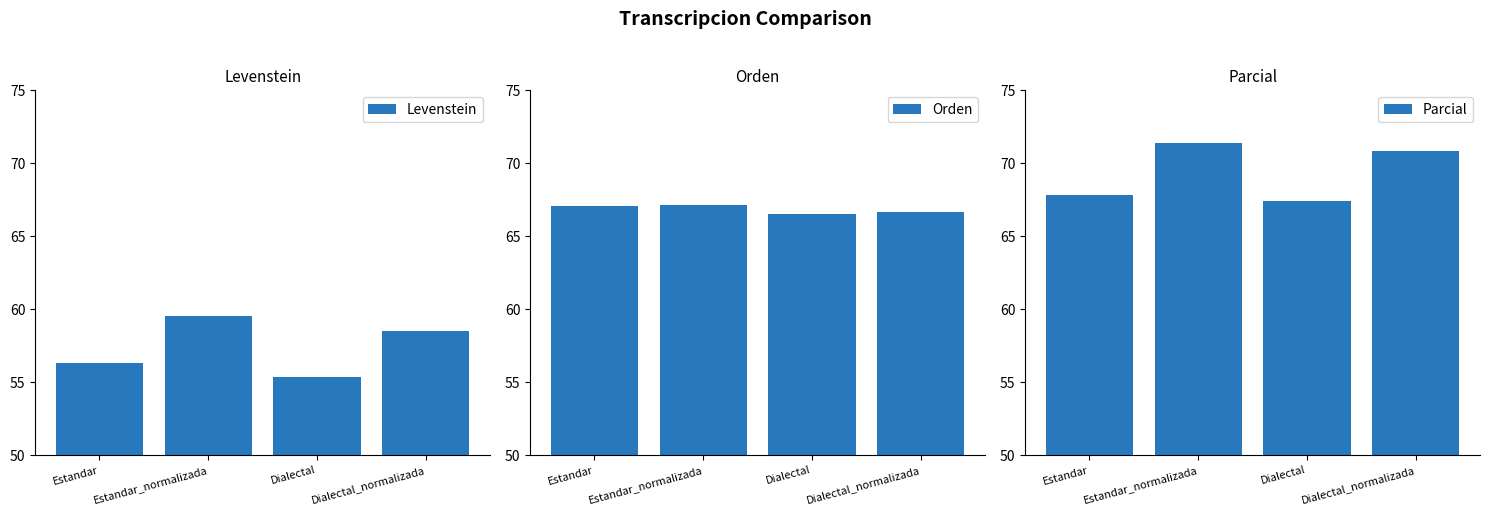

Reading right to left, extract all data points from this chart.

Levenstein: Dialectal_normalizada=58.5	Dialectal=55.4	Estandar_normalizada=59.5	Estandar=56.3
Orden: Dialectal_normalizada=66.7	Dialectal=66.5	Estandar_normalizada=67.2	Estandar=67.0
Parcial: Dialectal_normalizada=70.9	Dialectal=67.4	Estandar_normalizada=71.4	Estandar=67.8